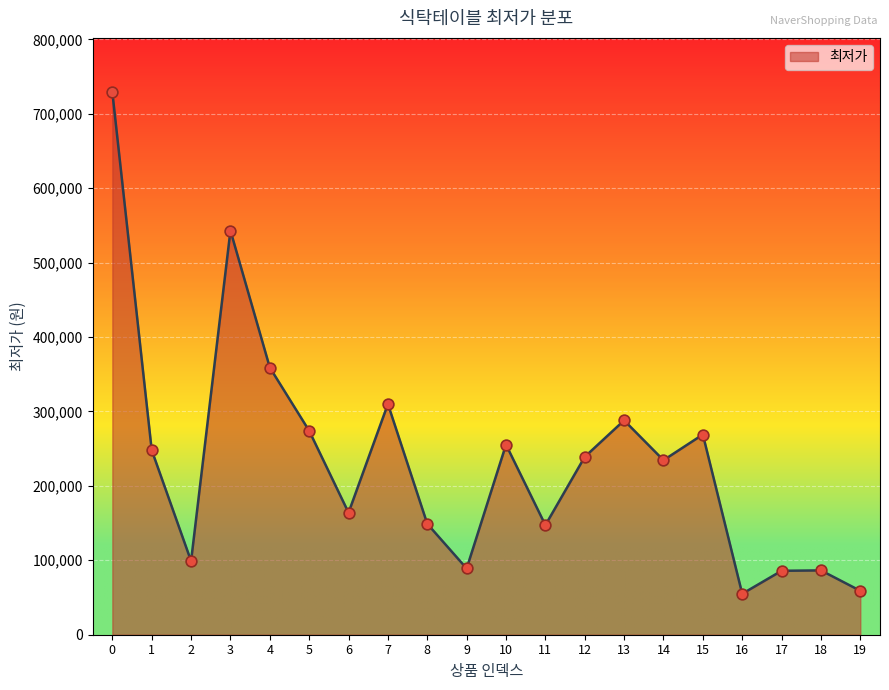

Approximately how many times larger is the value at 11 compared to 16?

2.7